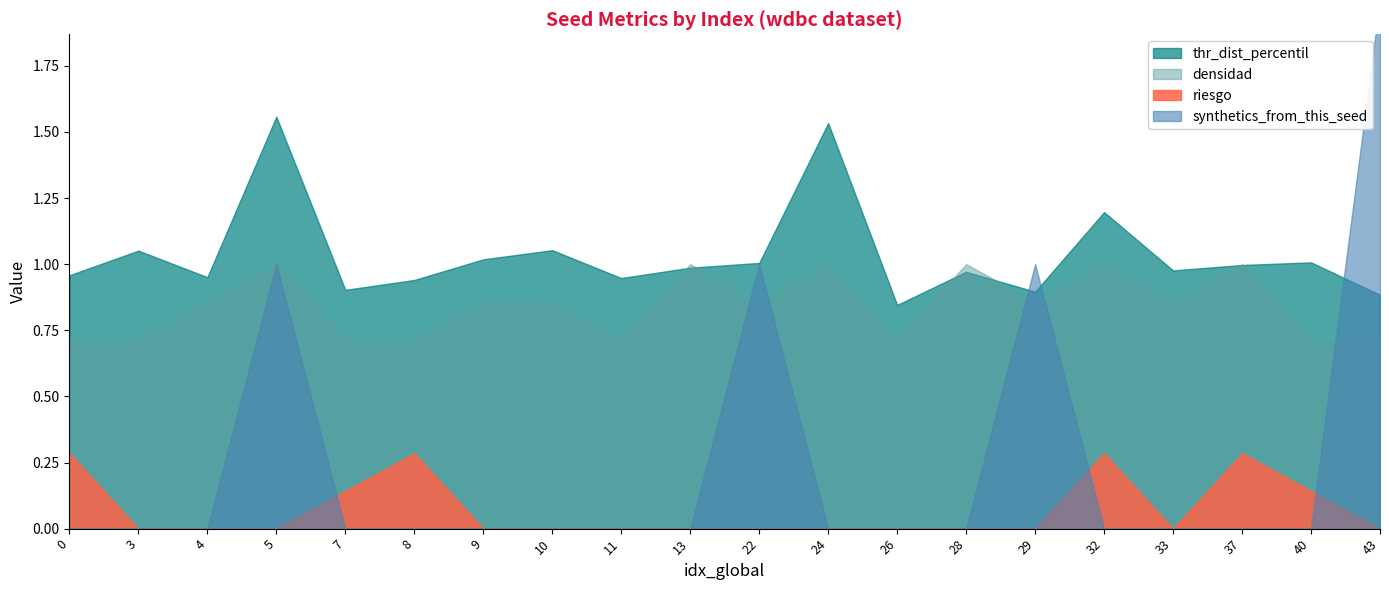

At which label is riesgo closest to 0?

3